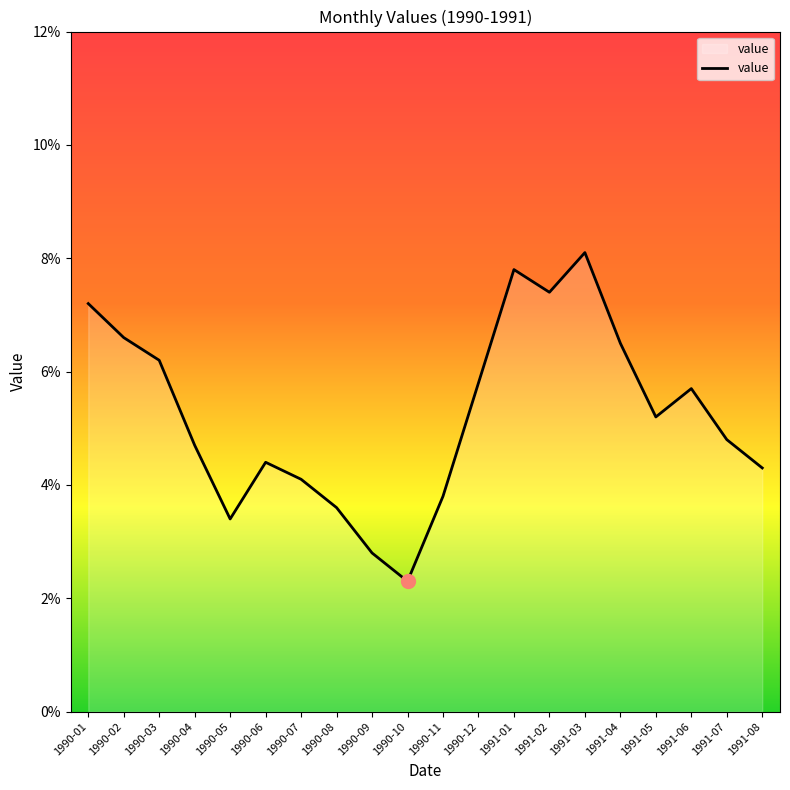

Which category has the highest value across all series?

1991-03